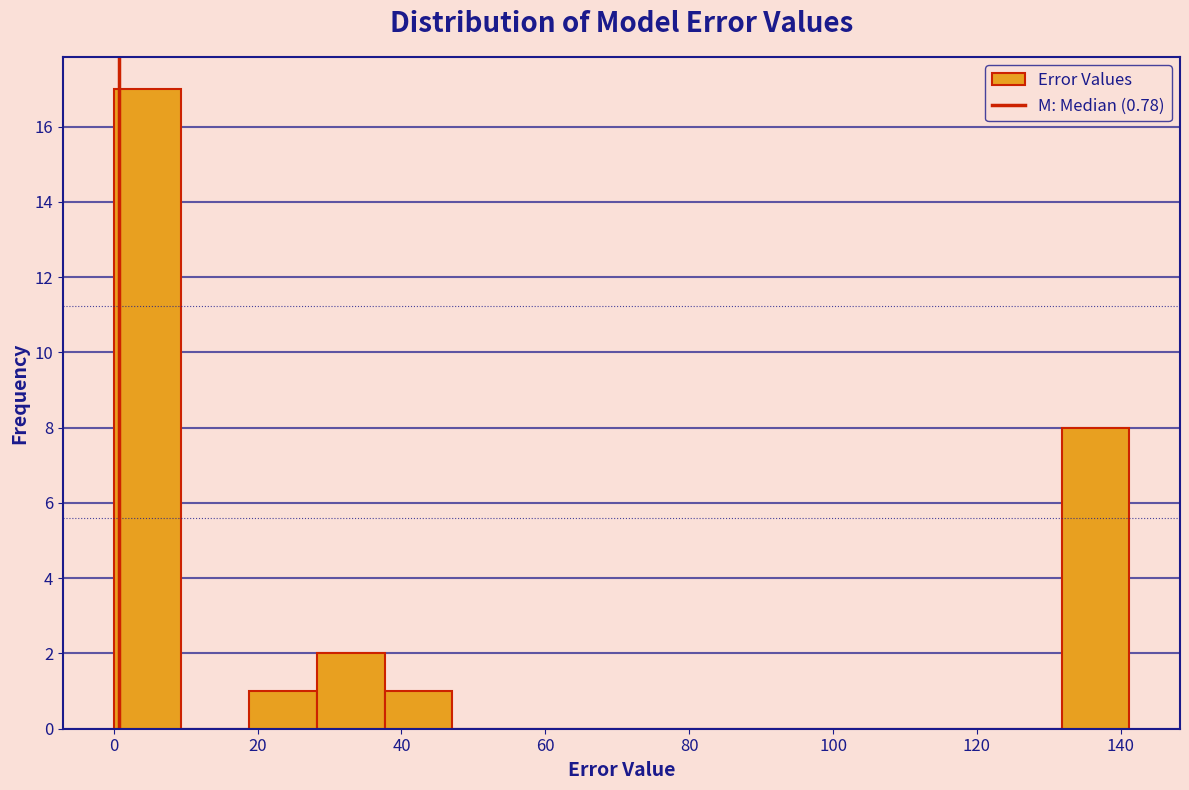

Over which range of the x-axis is the bar tallest?

0 to 10